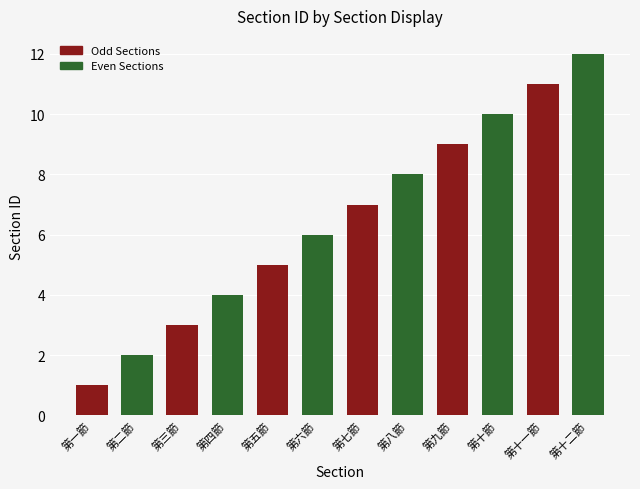

List the labels in order of value, largest first.

第十二節, 第十一節, 第十節, 第九節, 第八節, 第七節, 第六節, 第五節, 第四節, 第三節, 第二節, 第一節